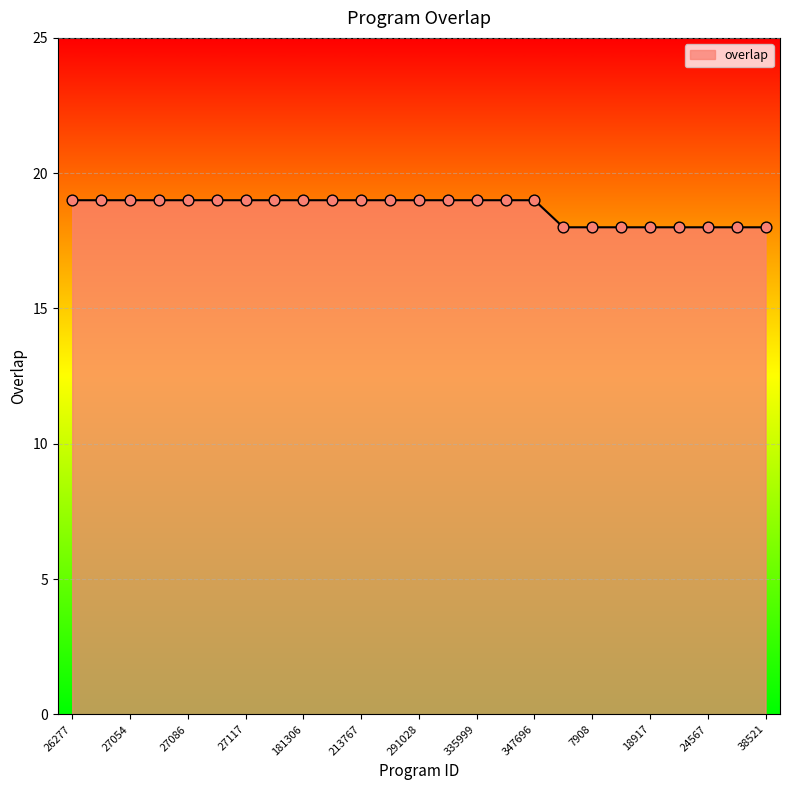

What is the minimum value shown in the chart?

18